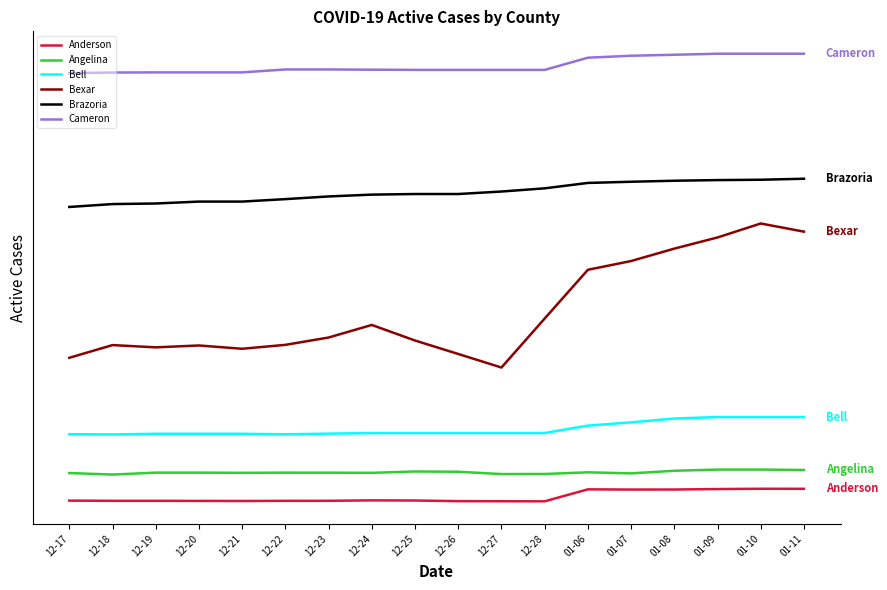

Does the chart display data point markers on the line(s)?

No